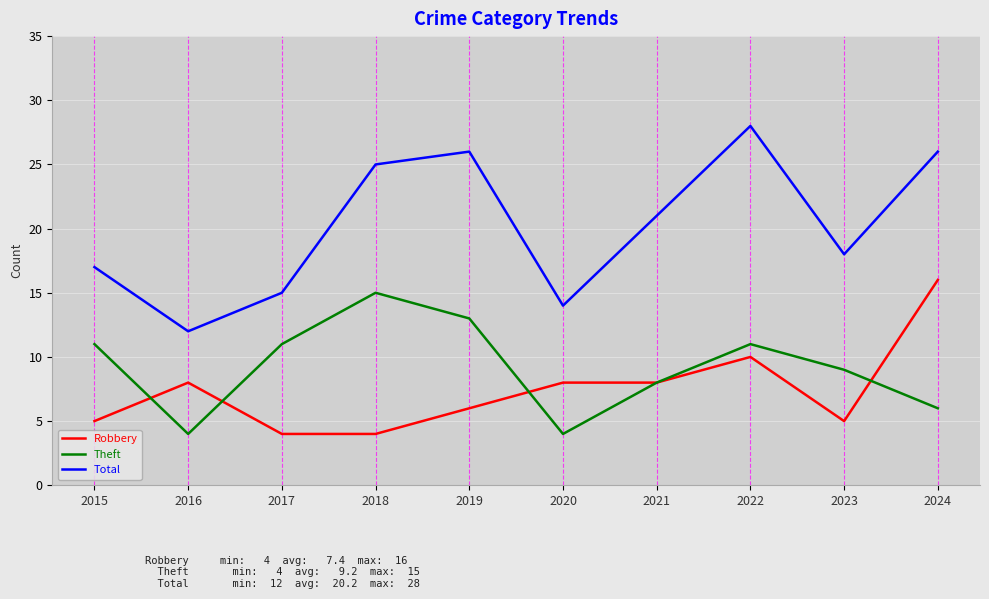

Which label corresponds to the largest value in the chart?

2022